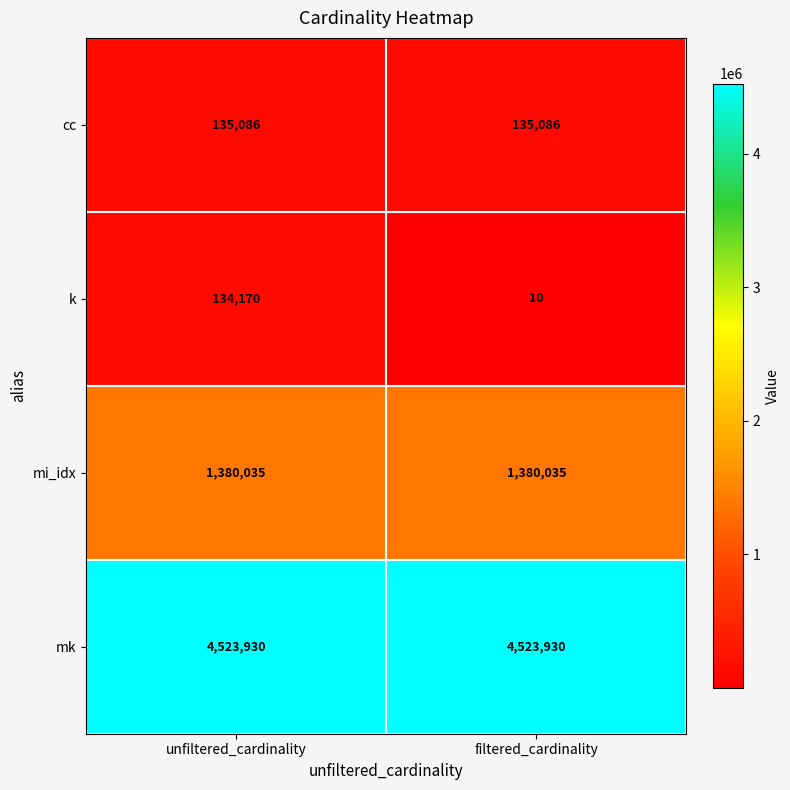

The k series shows 51130 at unfiltered_cardinality. True or false?

False